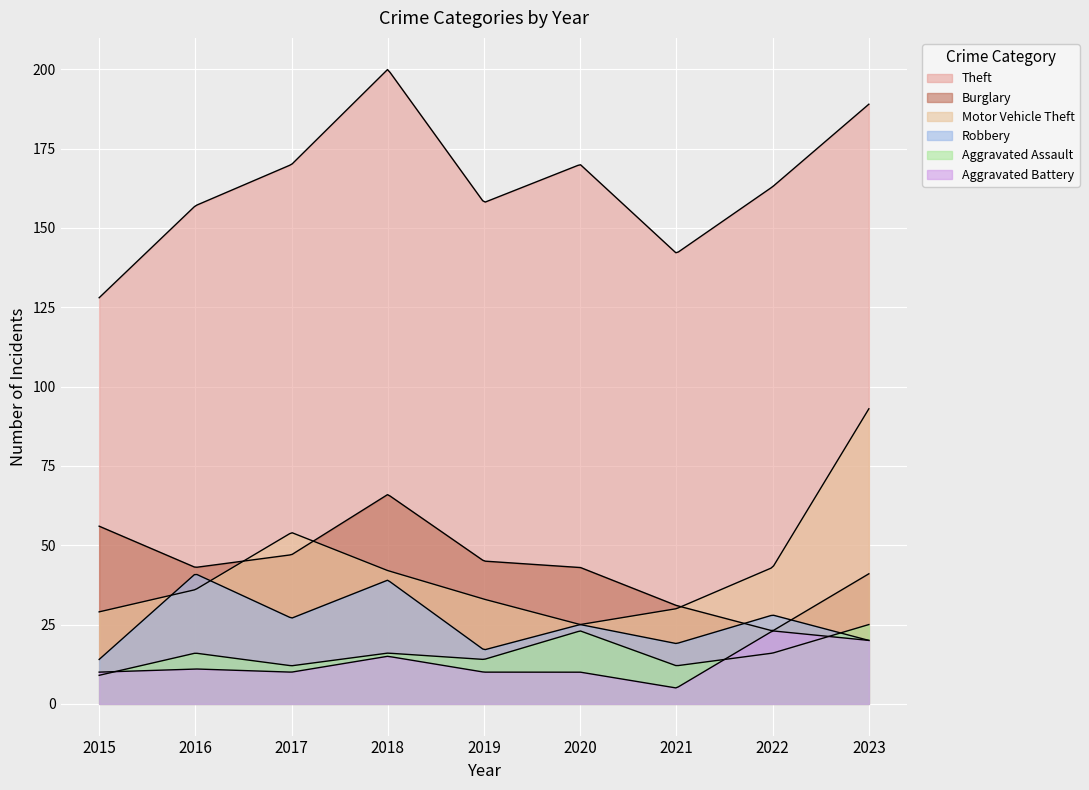

What is the sum of all Aggravated Battery values?

114